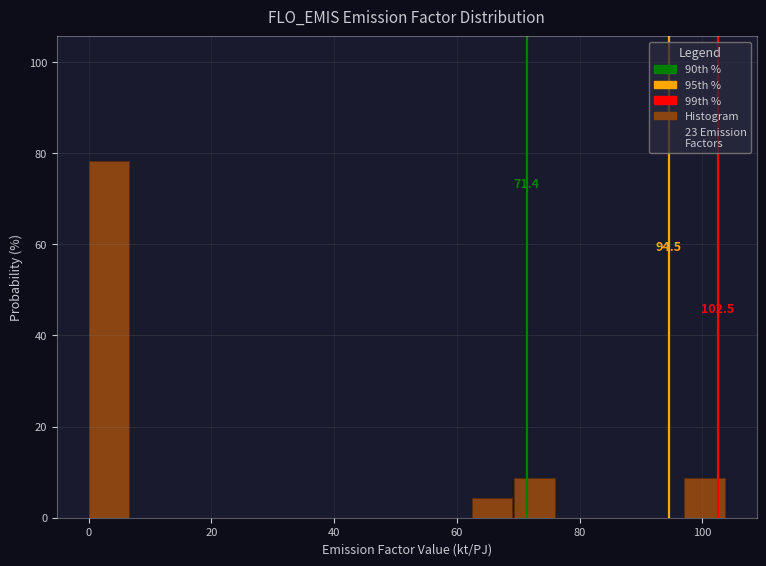

Around what value on the x-axis is the tallest bar? Give the approximate position of its centre, as read against the axis.

4